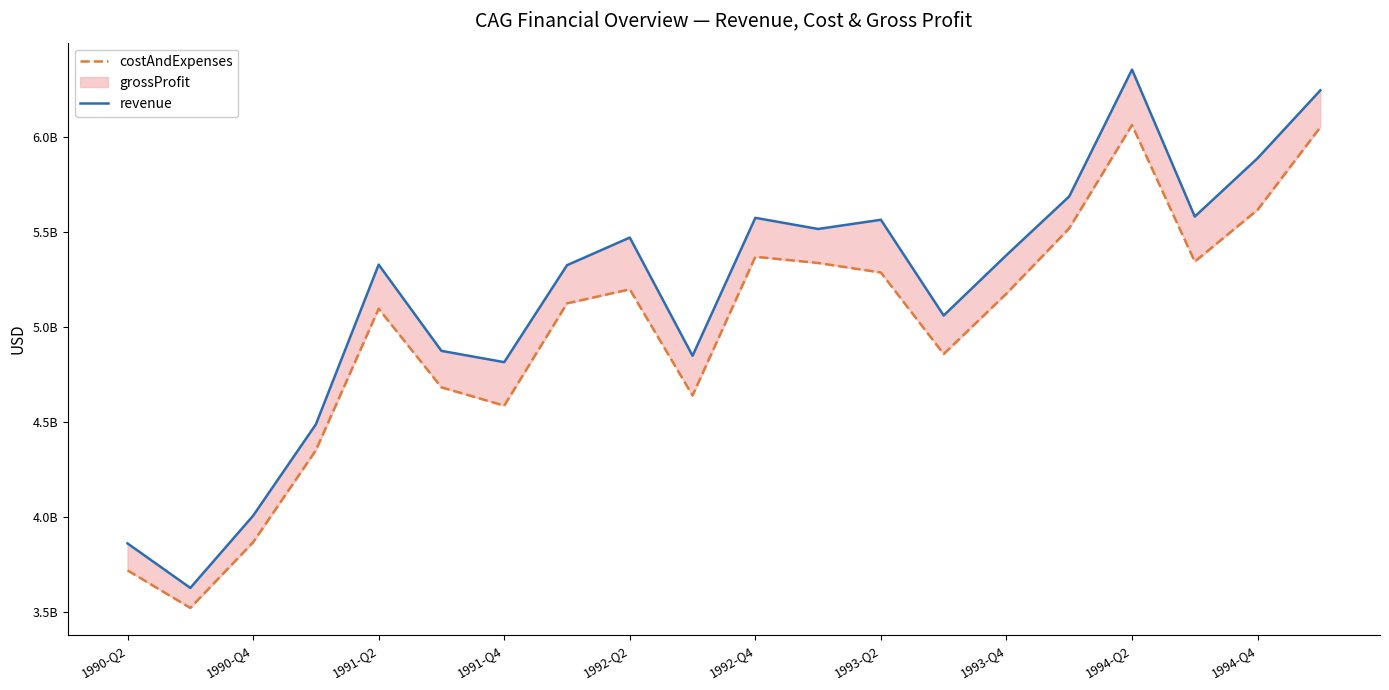

What is the sum of all revenue values?

103494000000